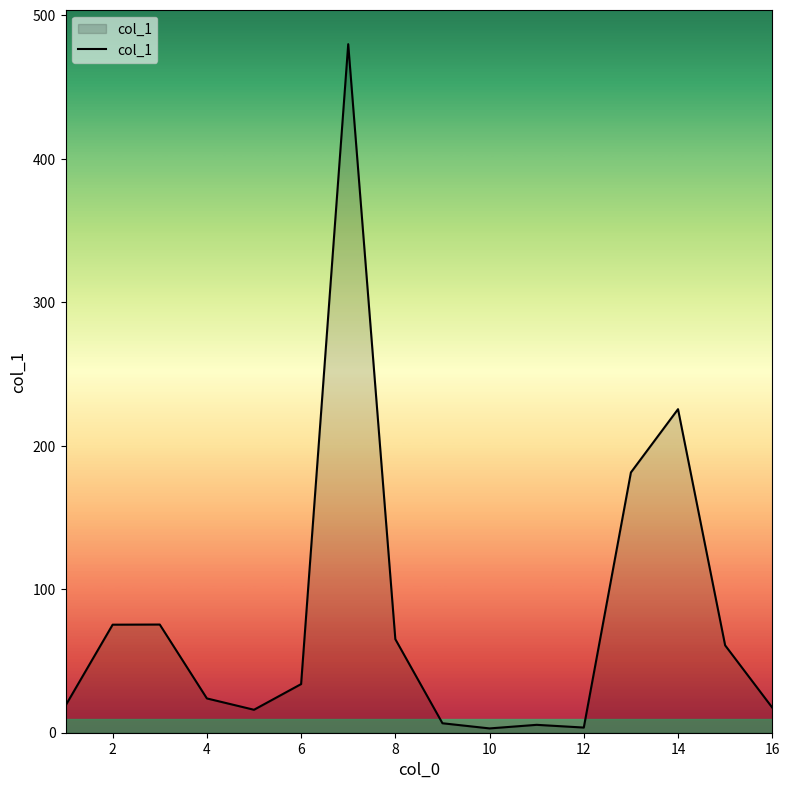

What is the difference between the maximum and minimum values?

476.9